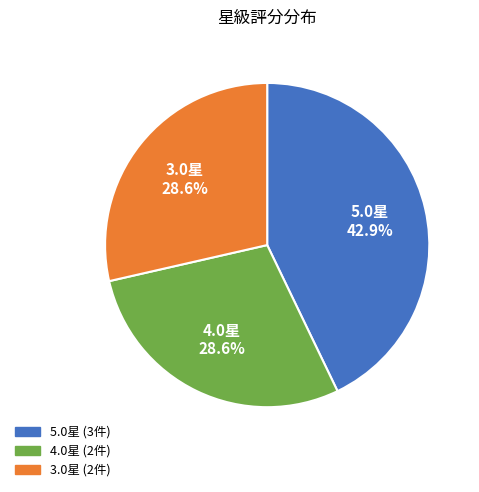

How much of the chart is everything except 5.0星?

57.1%